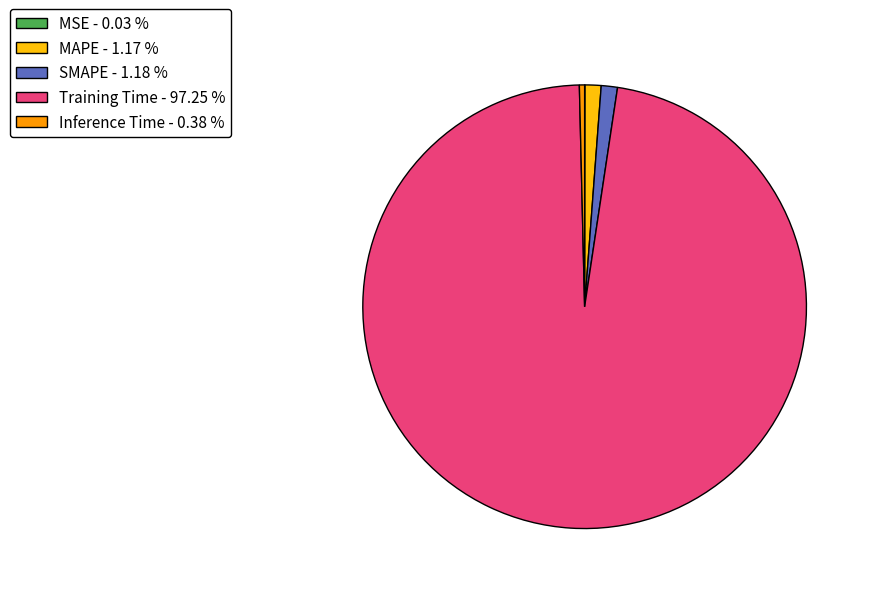

What is the majority slice?

Training Time